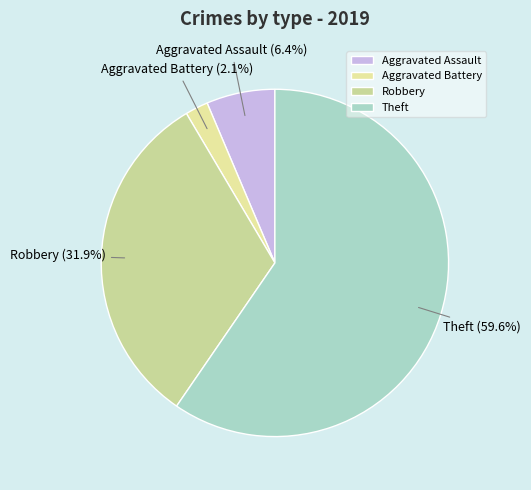

Is the sum of Aggravated Assault and Robbery greater than half?

No